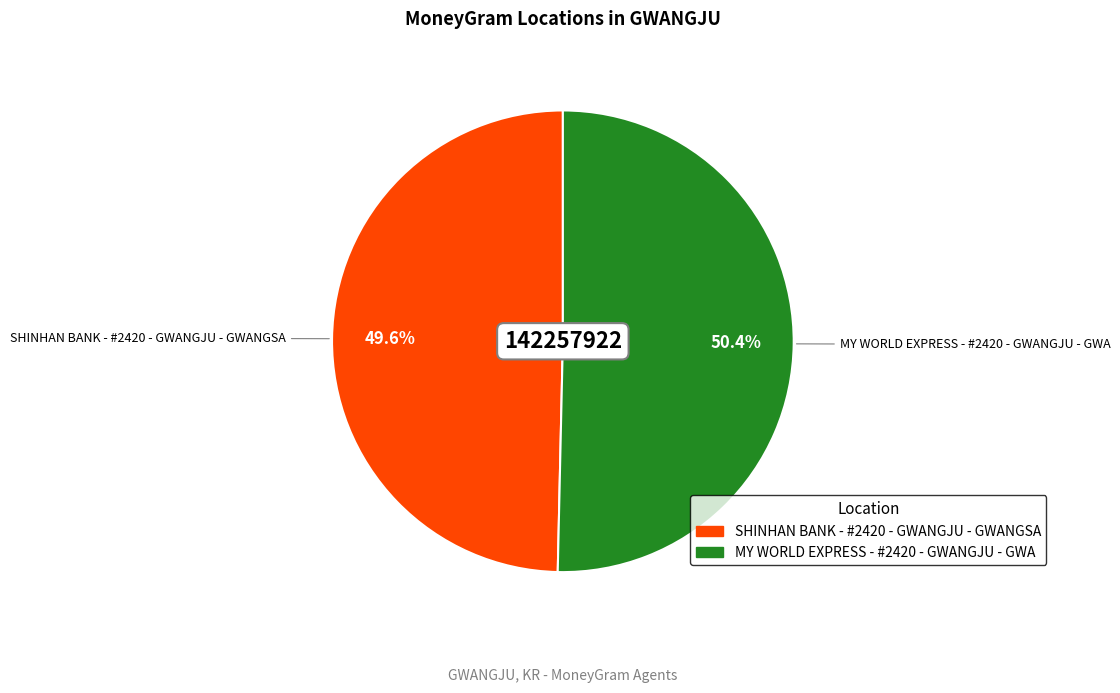

What is the ratio of the value at MY WORLD EXPRESS - #2420 - GWANGJU - GWA to the value at SHINHAN BANK - #2420 - GWANGJU - GWANGSA?

1.0